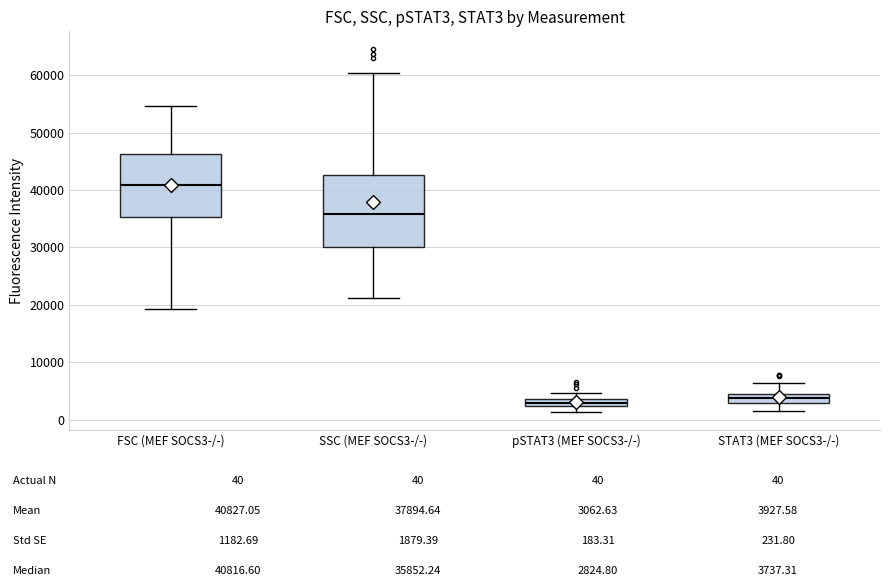

Which box has the highest median line?

FSC (MEF SOCS3-/-)